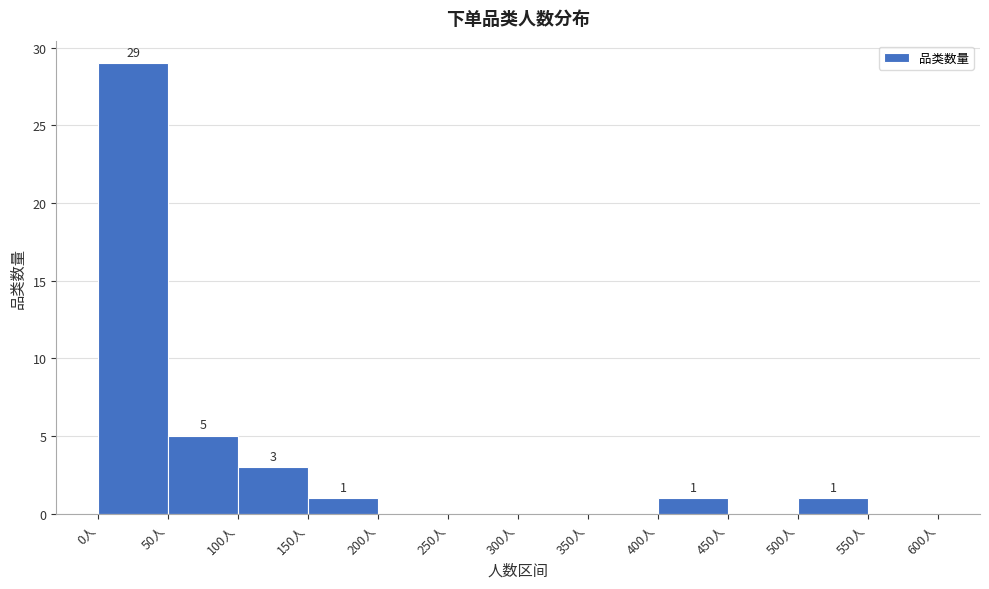

Over which range of the x-axis is the bar tallest?

0 to 50